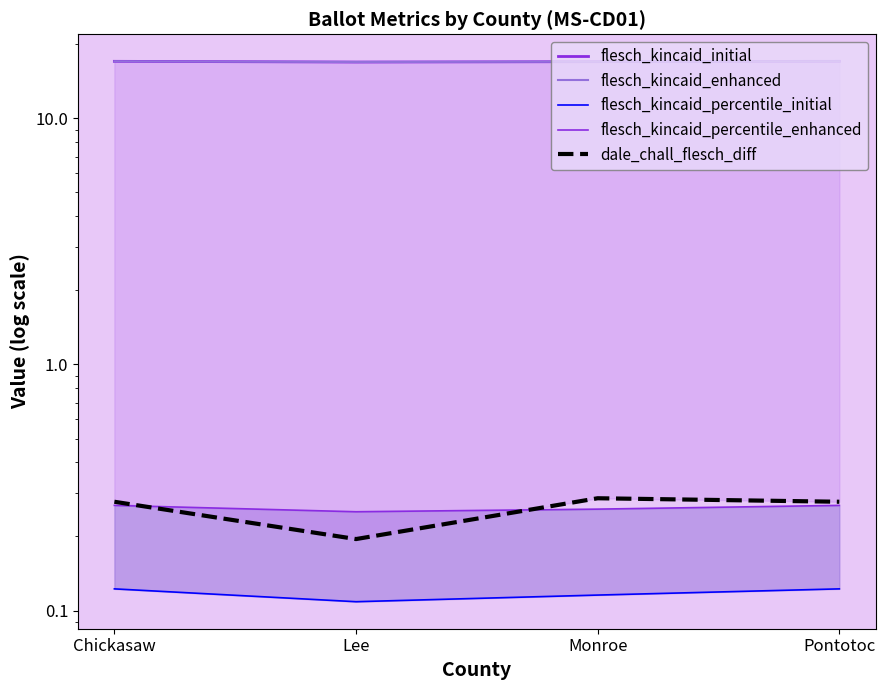

Which label corresponds to the largest value in the chart?

Chickasaw